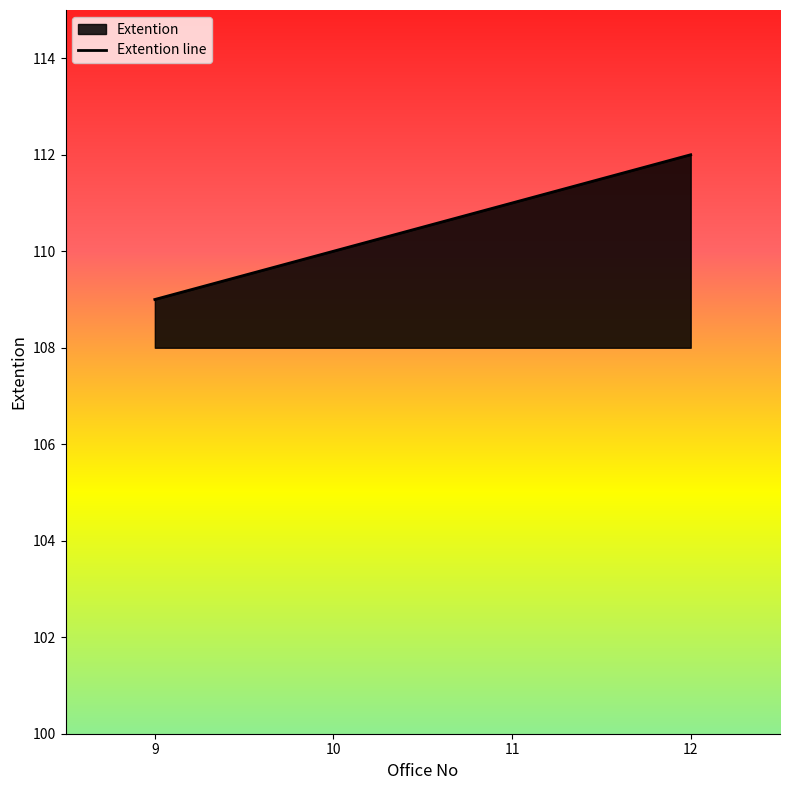

The chart shows a value of 110 at 10. True or false?

True